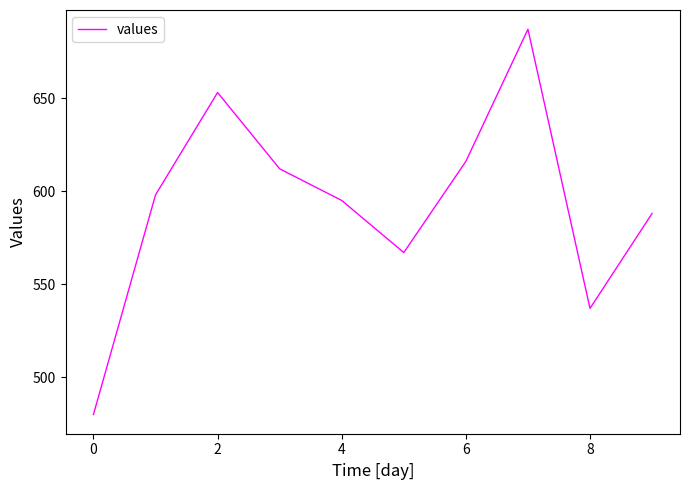

What is the difference between the maximum and minimum values?

207